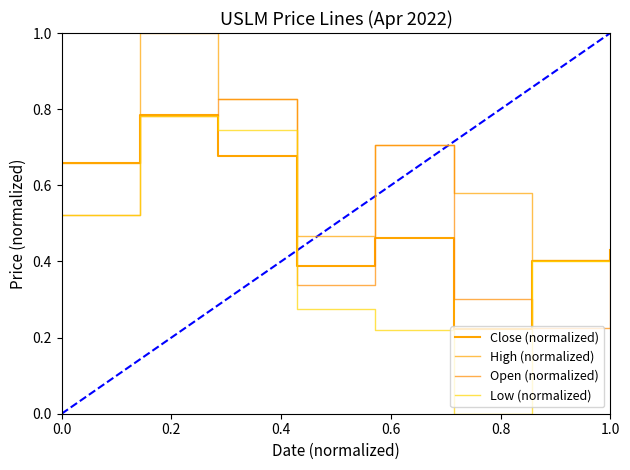

What is the label of the 6th point from the left?

1.0